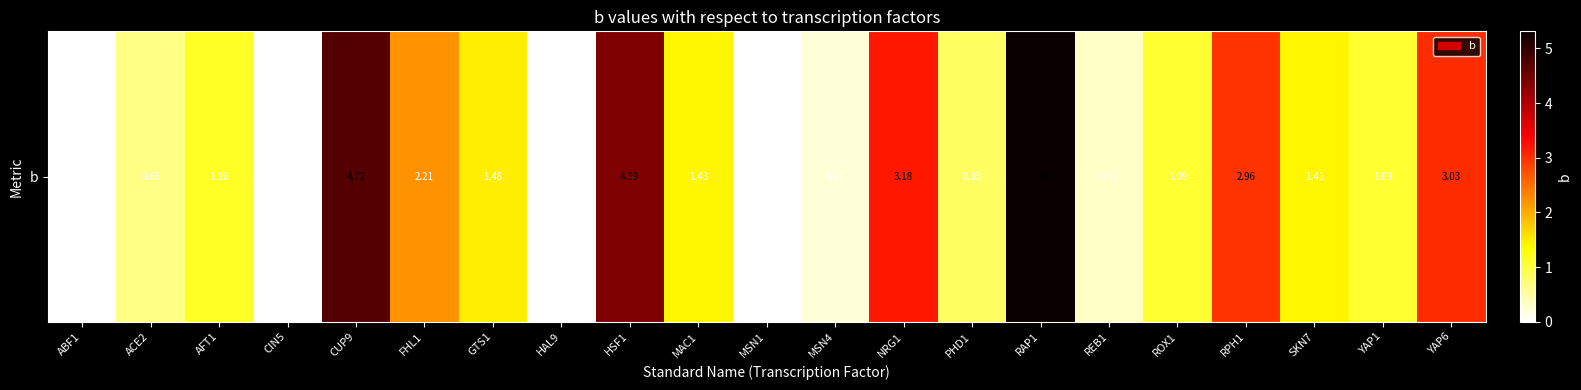

What is the difference between the maximum and minimum values?

5.3